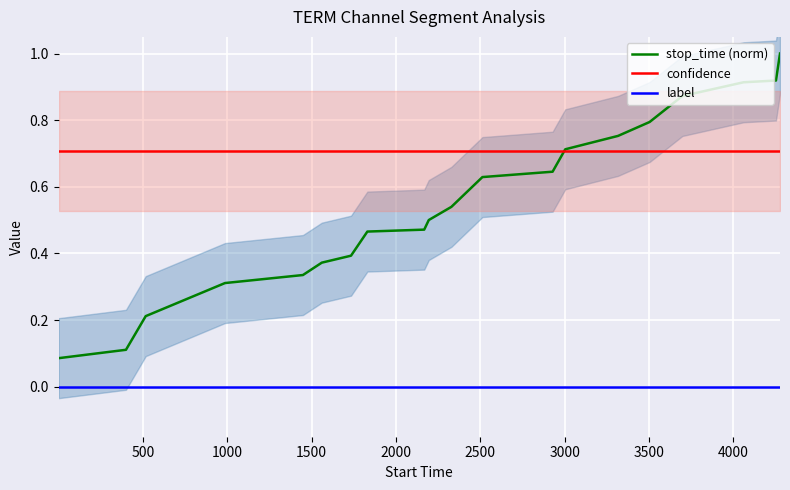

True or false: confidence and label intersect in this chart.

False